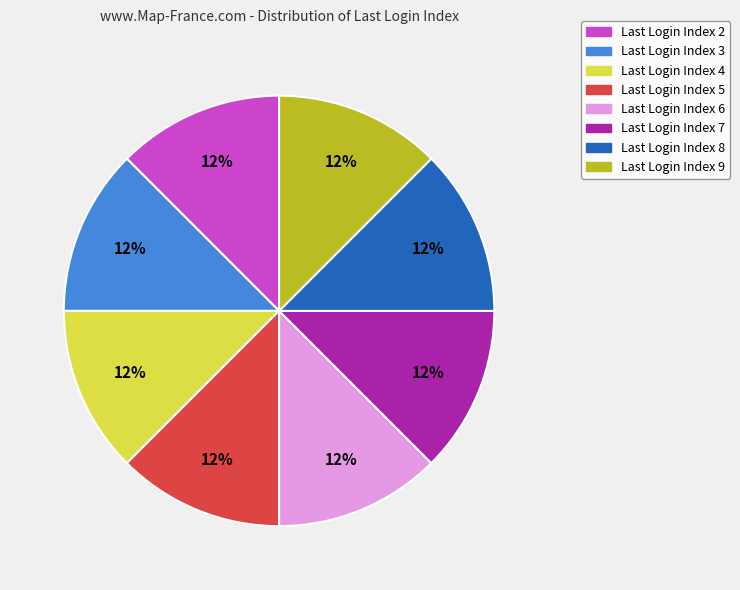

Does any single category account for the majority?

No